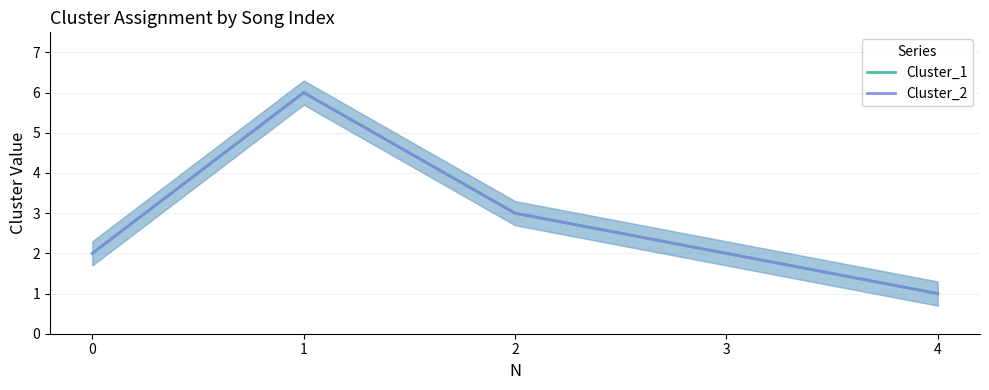

What is the value of the Cluster_2 point at the 3rd from the left?

3